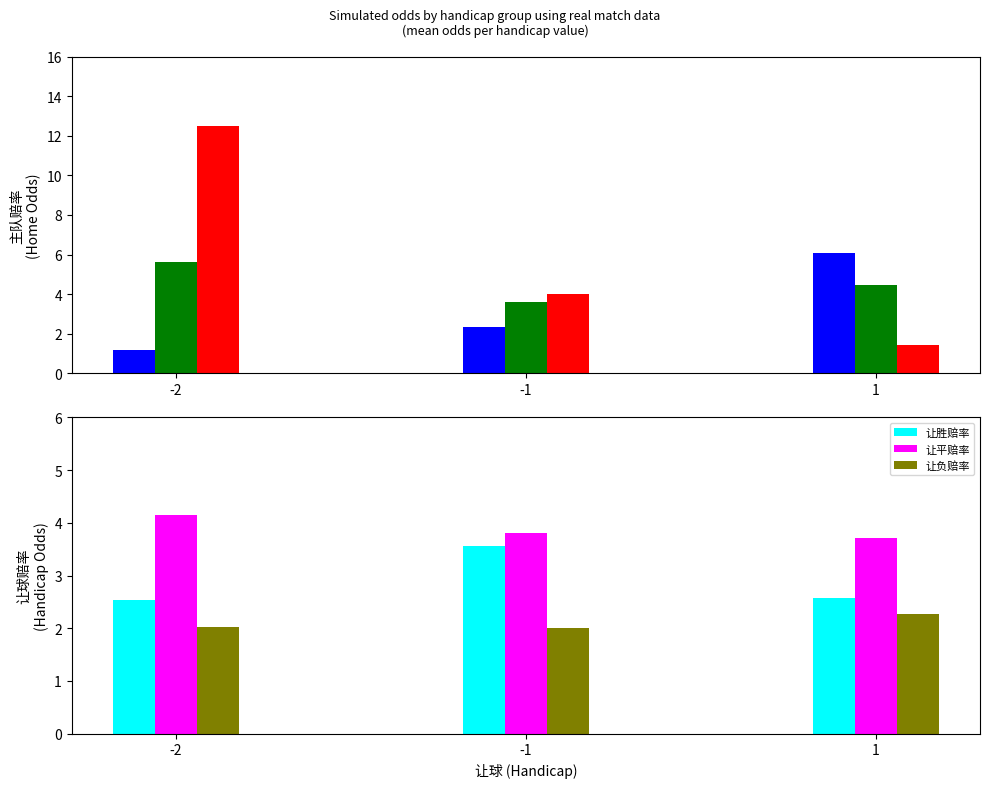

What value does the 主负赔率 series have at -1?

4.0